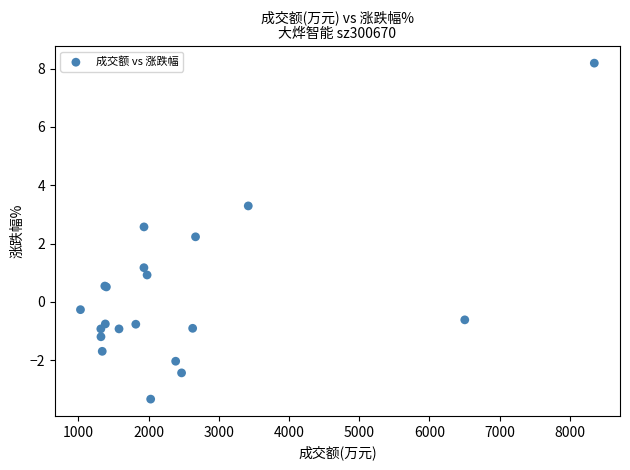

What Y value in the scatter plot is closest to 2?

2.2